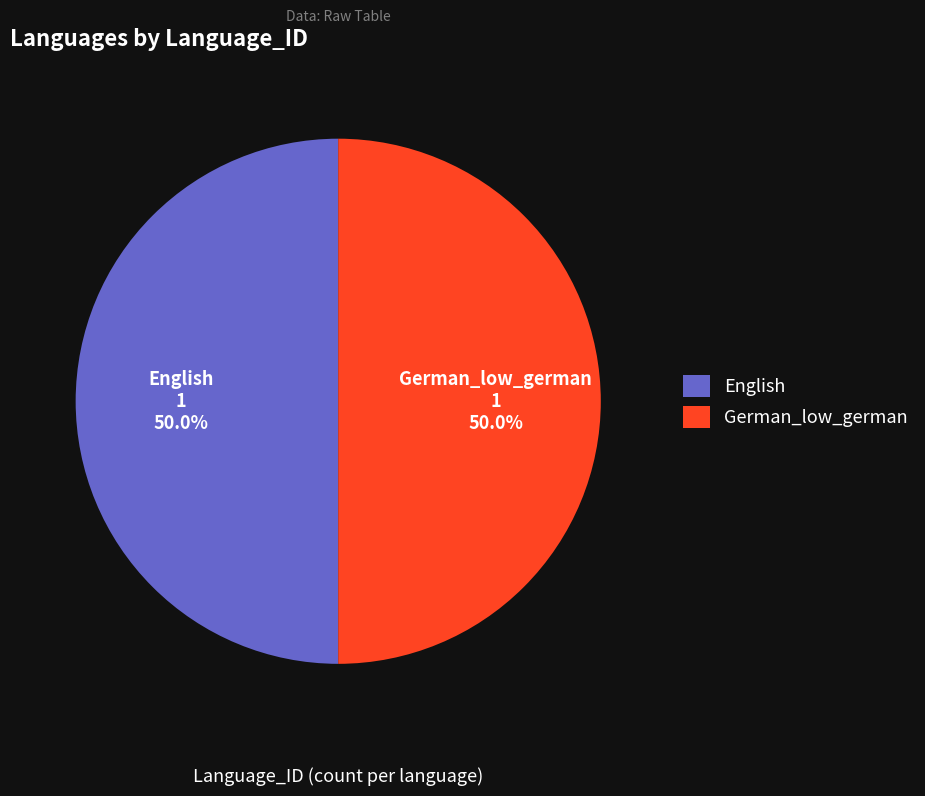

Is the sum of German_low_german and English greater than half?

Yes